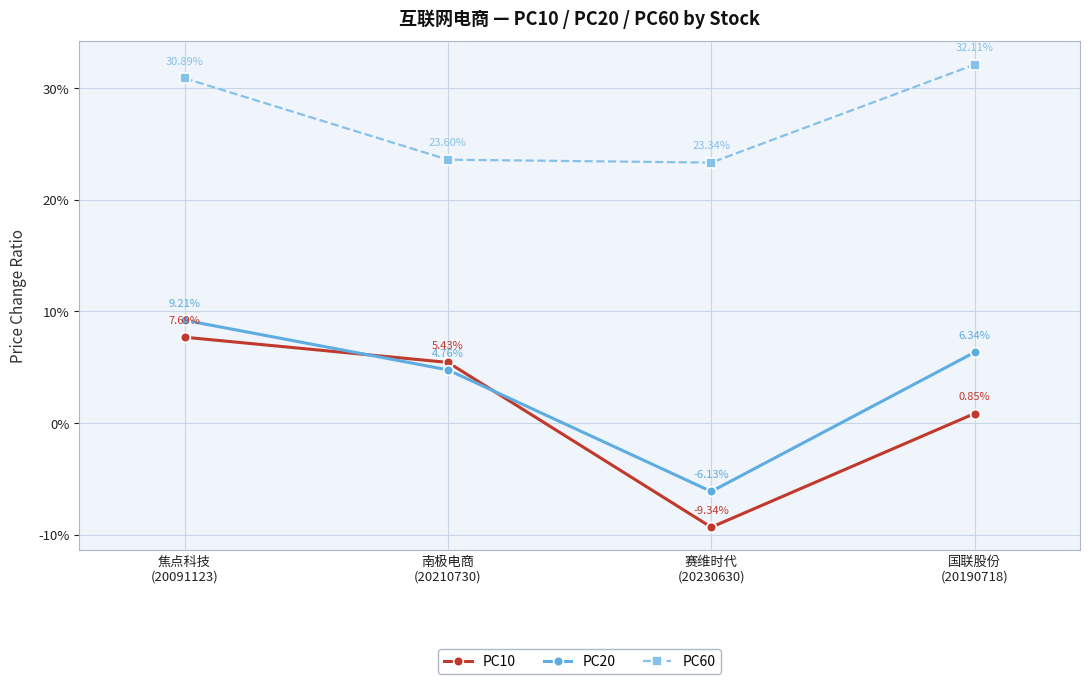

What are all the series names shown in the legend?

PC10, PC20, PC60